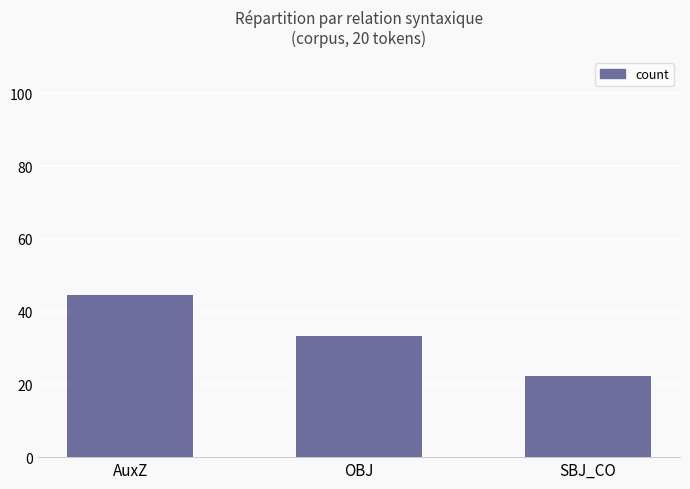

Are the bars grouped side by side (vs. stacked)?

No